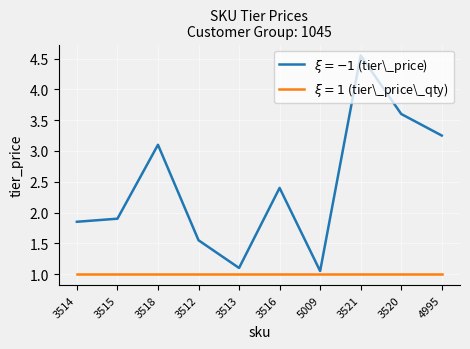

What position from the right is 4995?

1